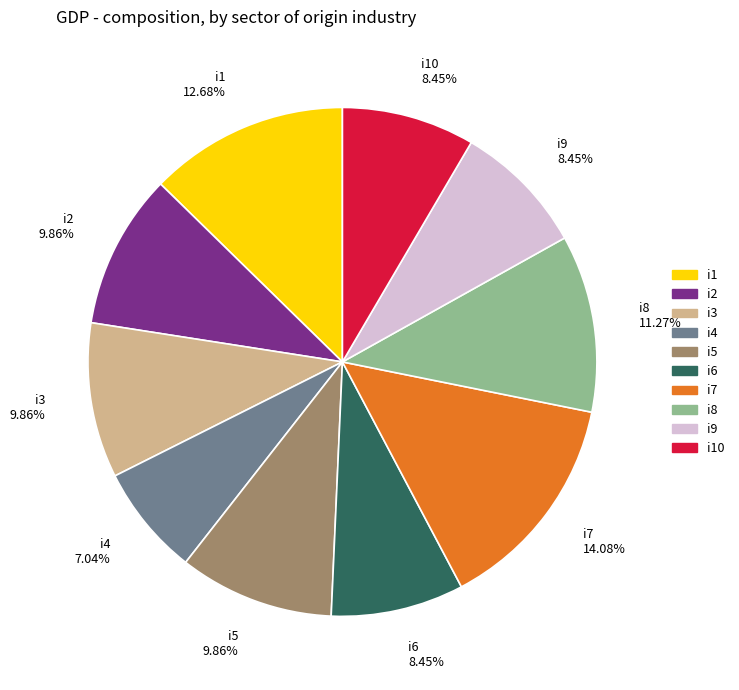

Do i5 9.86% and i2 9.86% together represent more than half of the pie?

No